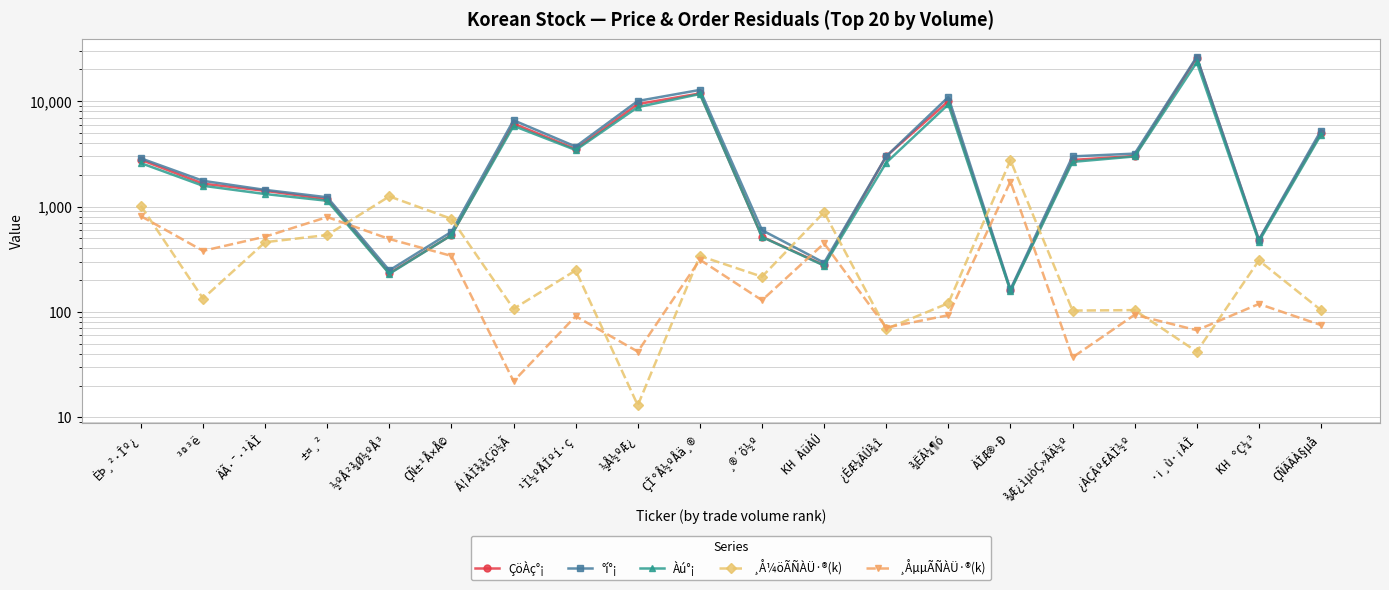

True or false: ÇöÀç°¡ has more than 2 points higher than both neighbors.

True